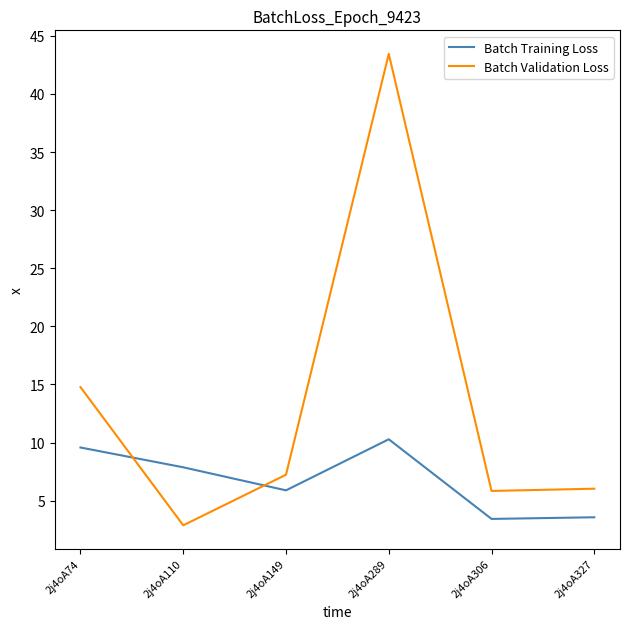

At how many categories does at least one series exceed 27?

1